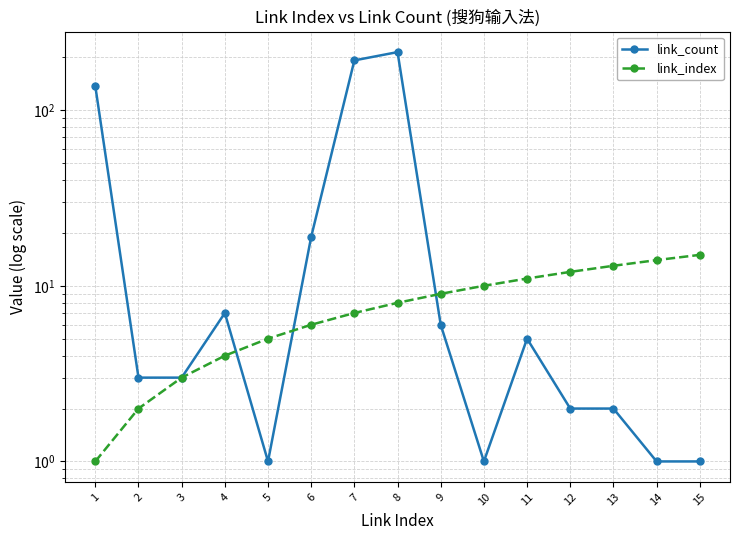

Rank the series at 8 from lowest to highest value.

link_index, link_count